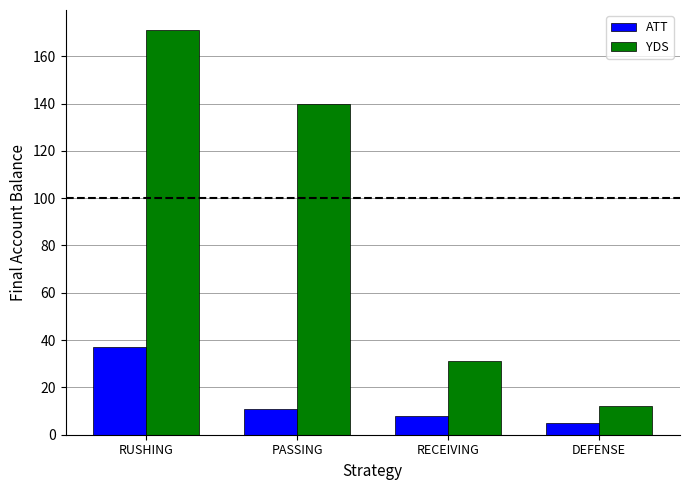

What is the lowest value of the ATT series?

5